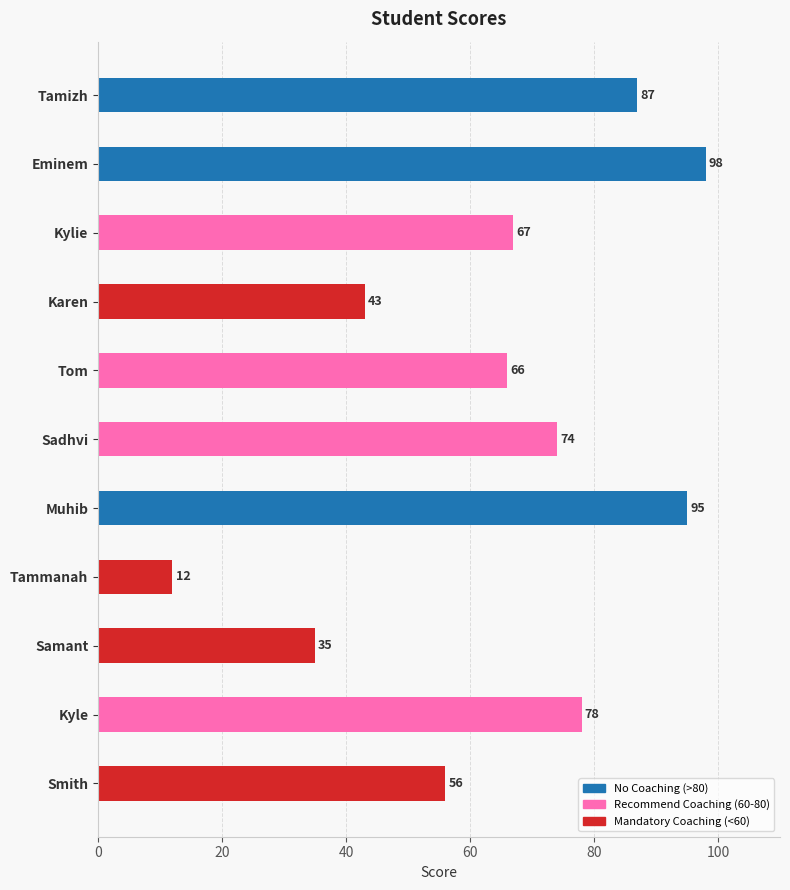

The chart shows a value of 82 at Smith. True or false?

False